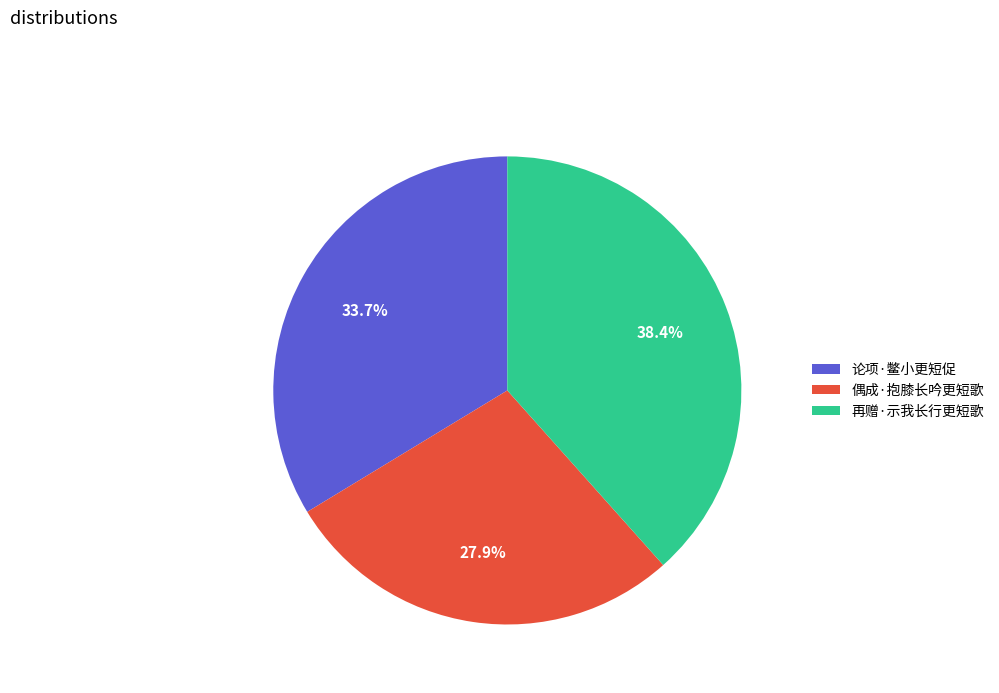

Count the number of slices in the pie.

3